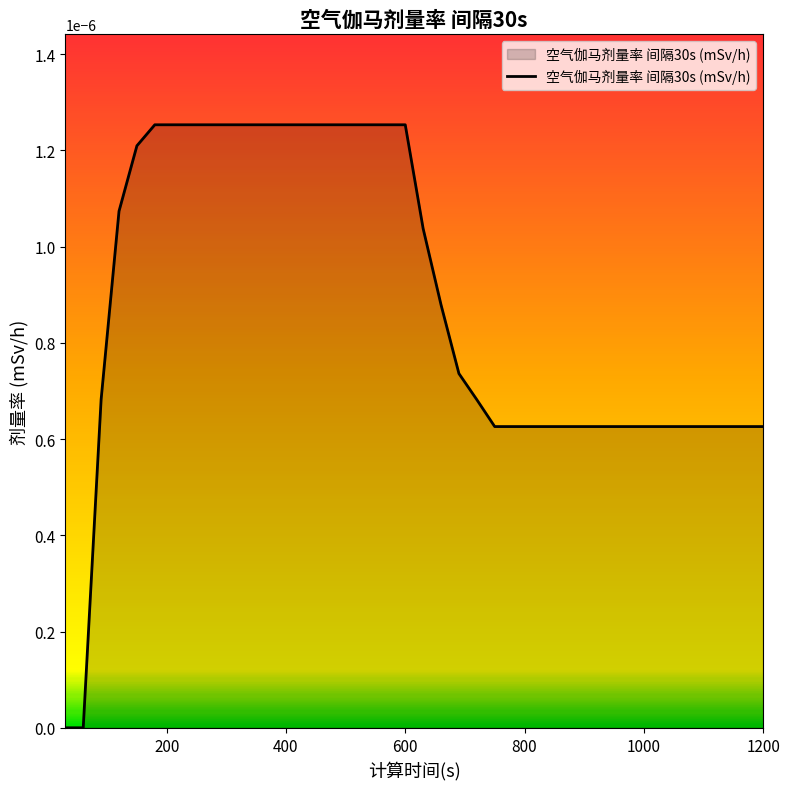

List the labels in order of value, smallest first.

30, 60, 750, 780, 810, 840, 870, 900, 930, 960, 990, 1020, 1050, 1080, 1110, 1140, 1170, 1200, 720, 90, 690, 660, 630, 120, 150, 180, 210, 240, 270, 300, 330, 360, 390, 420, 450, 480, 510, 540, 570, 600